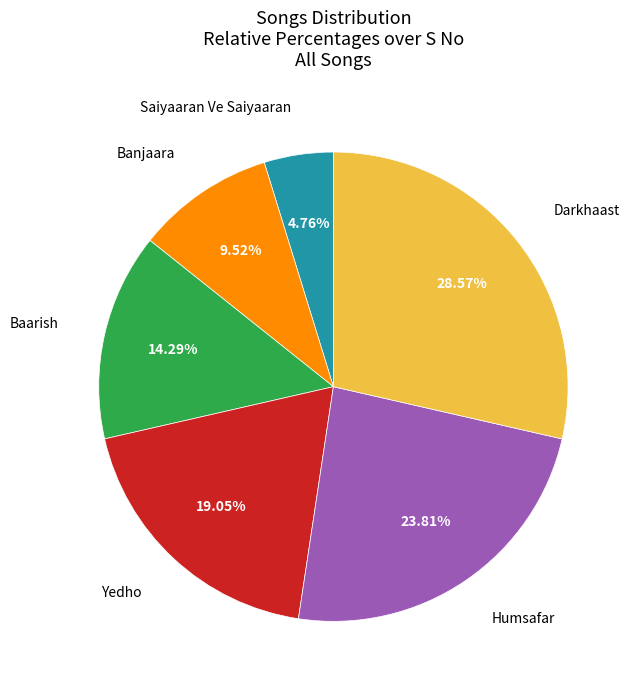

Is there a majority slice in this chart?

No